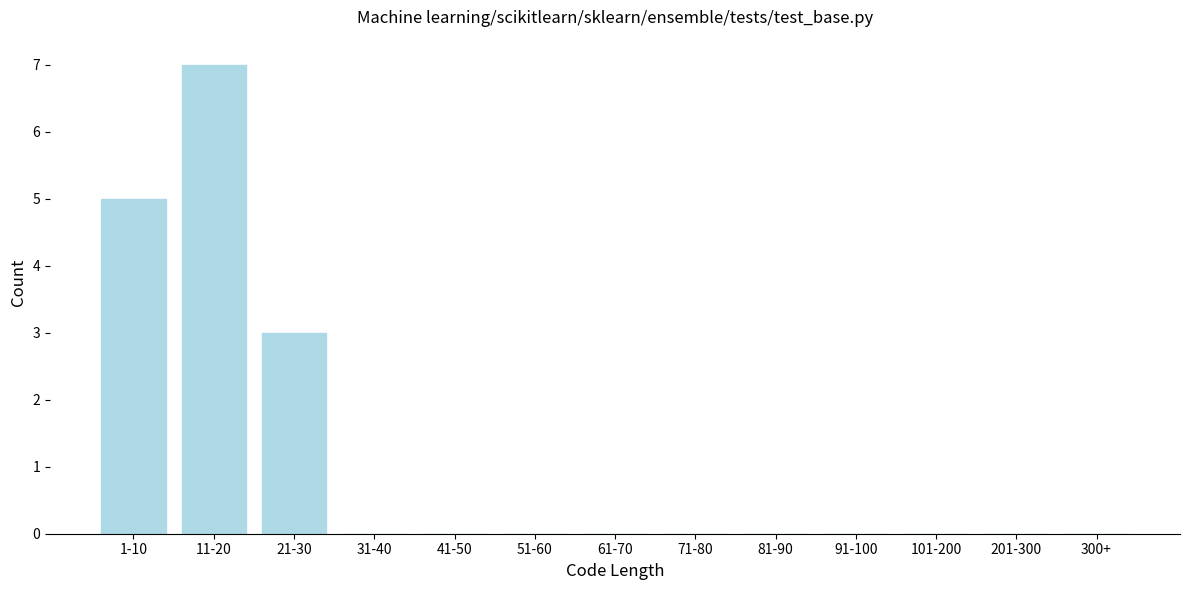

Reading left to right, extract all data points from this chart.

1-10=5	11-20=7	21-30=3	31-40=0	41-50=0	51-60=0	61-70=0	71-80=0	81-90=0	91-100=0	101-200=0	201-300=0	300+=0